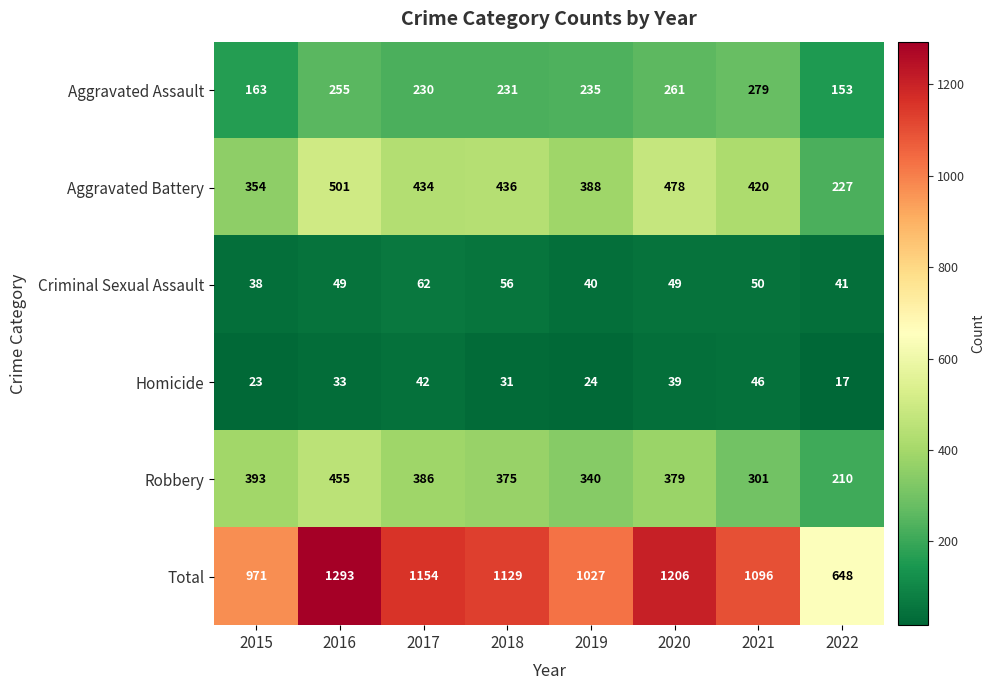

What is the difference between the maximum and second lowest values in the Aggravated Battery series?

147